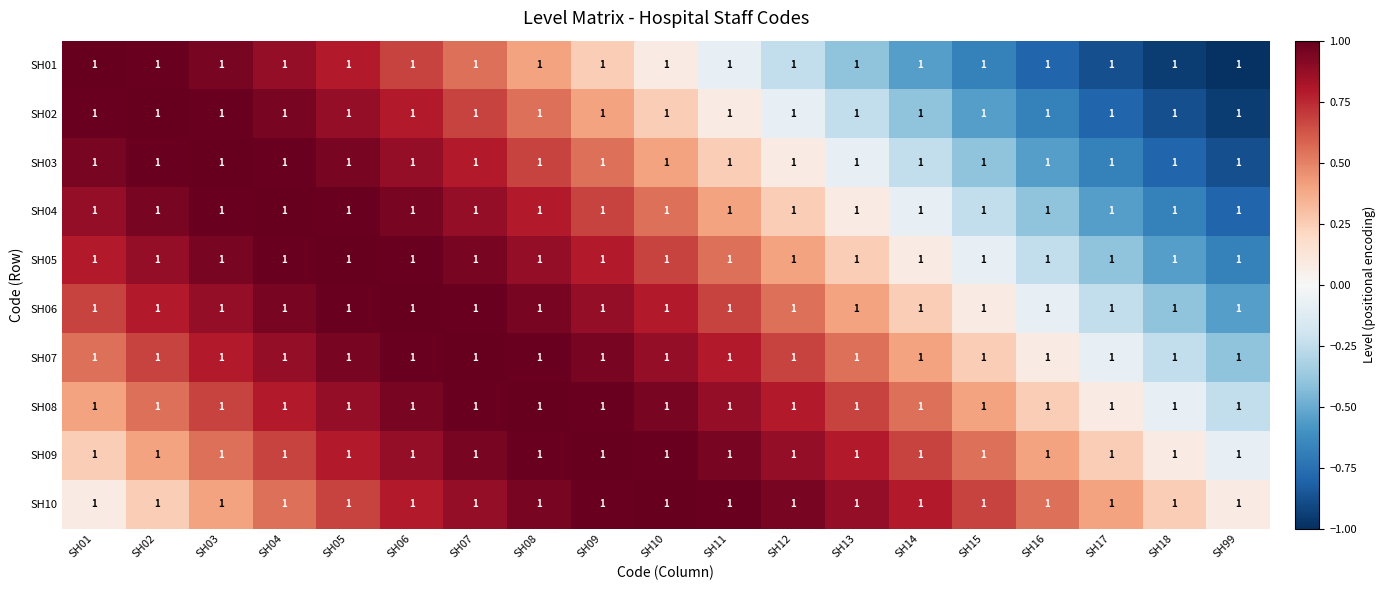

Reading left to right, what are all the values shown in this chart?

SH01: SH01=1.0	SH02=1.0	SH03=1.0	SH04=1.0	SH05=1.0	SH06=1.0	SH07=1.0	SH08=1.0	SH09=1.0	SH10=1.0	SH11=1.0	SH12=1.0	SH13=1.0	SH14=1.0	SH15=1.0	SH16=1.0	SH17=1.0	SH18=1.0	SH99=1.0
SH02: SH01=1.0	SH02=1.0	SH03=1.0	SH04=1.0	SH05=1.0	SH06=1.0	SH07=1.0	SH08=1.0	SH09=1.0	SH10=1.0	SH11=1.0	SH12=1.0	SH13=1.0	SH14=1.0	SH15=1.0	SH16=1.0	SH17=1.0	SH18=1.0	SH99=1.0
SH03: SH01=1.0	SH02=1.0	SH03=1.0	SH04=1.0	SH05=1.0	SH06=1.0	SH07=1.0	SH08=1.0	SH09=1.0	SH10=1.0	SH11=1.0	SH12=1.0	SH13=1.0	SH14=1.0	SH15=1.0	SH16=1.0	SH17=1.0	SH18=1.0	SH99=1.0
SH04: SH01=1.0	SH02=1.0	SH03=1.0	SH04=1.0	SH05=1.0	SH06=1.0	SH07=1.0	SH08=1.0	SH09=1.0	SH10=1.0	SH11=1.0	SH12=1.0	SH13=1.0	SH14=1.0	SH15=1.0	SH16=1.0	SH17=1.0	SH18=1.0	SH99=1.0
SH05: SH01=1.0	SH02=1.0	SH03=1.0	SH04=1.0	SH05=1.0	SH06=1.0	SH07=1.0	SH08=1.0	SH09=1.0	SH10=1.0	SH11=1.0	SH12=1.0	SH13=1.0	SH14=1.0	SH15=1.0	SH16=1.0	SH17=1.0	SH18=1.0	SH99=1.0
SH06: SH01=1.0	SH02=1.0	SH03=1.0	SH04=1.0	SH05=1.0	SH06=1.0	SH07=1.0	SH08=1.0	SH09=1.0	SH10=1.0	SH11=1.0	SH12=1.0	SH13=1.0	SH14=1.0	SH15=1.0	SH16=1.0	SH17=1.0	SH18=1.0	SH99=1.0
SH07: SH01=1.0	SH02=1.0	SH03=1.0	SH04=1.0	SH05=1.0	SH06=1.0	SH07=1.0	SH08=1.0	SH09=1.0	SH10=1.0	SH11=1.0	SH12=1.0	SH13=1.0	SH14=1.0	SH15=1.0	SH16=1.0	SH17=1.0	SH18=1.0	SH99=1.0
SH08: SH01=1.0	SH02=1.0	SH03=1.0	SH04=1.0	SH05=1.0	SH06=1.0	SH07=1.0	SH08=1.0	SH09=1.0	SH10=1.0	SH11=1.0	SH12=1.0	SH13=1.0	SH14=1.0	SH15=1.0	SH16=1.0	SH17=1.0	SH18=1.0	SH99=1.0
SH09: SH01=1.0	SH02=1.0	SH03=1.0	SH04=1.0	SH05=1.0	SH06=1.0	SH07=1.0	SH08=1.0	SH09=1.0	SH10=1.0	SH11=1.0	SH12=1.0	SH13=1.0	SH14=1.0	SH15=1.0	SH16=1.0	SH17=1.0	SH18=1.0	SH99=1.0
SH10: SH01=1.0	SH02=1.0	SH03=1.0	SH04=1.0	SH05=1.0	SH06=1.0	SH07=1.0	SH08=1.0	SH09=1.0	SH10=1.0	SH11=1.0	SH12=1.0	SH13=1.0	SH14=1.0	SH15=1.0	SH16=1.0	SH17=1.0	SH18=1.0	SH99=1.0